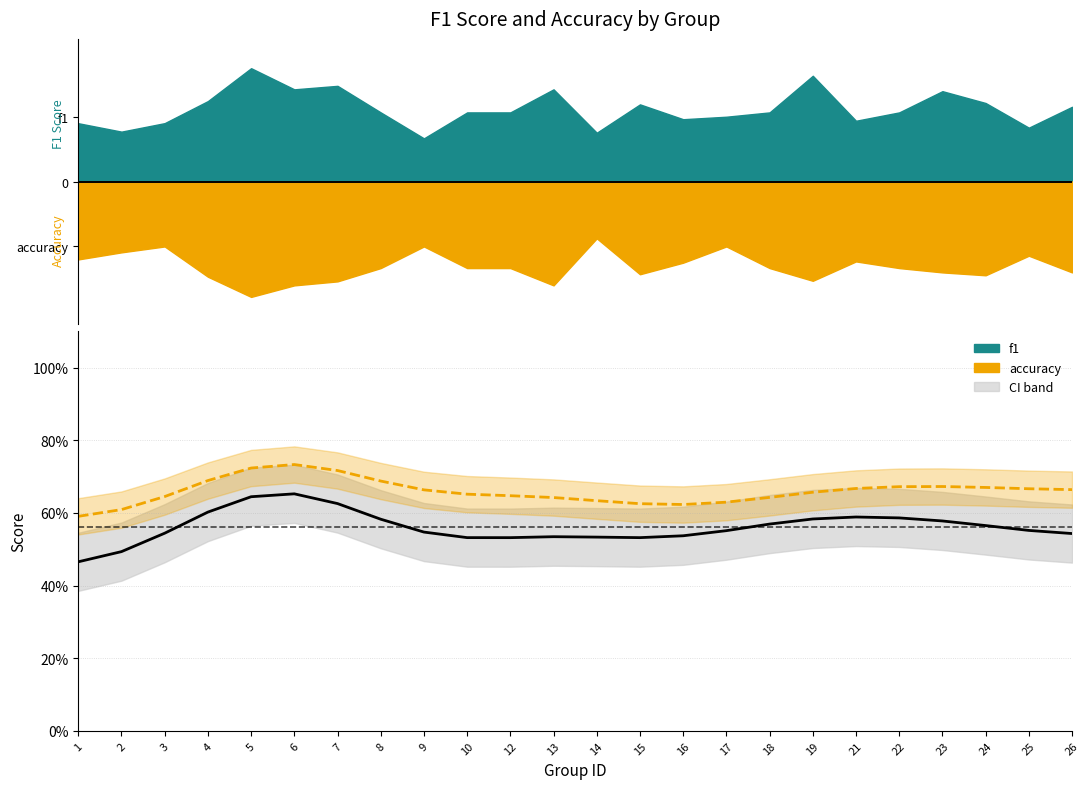

Which category has the highest value in the f1 (smooth) series?

6